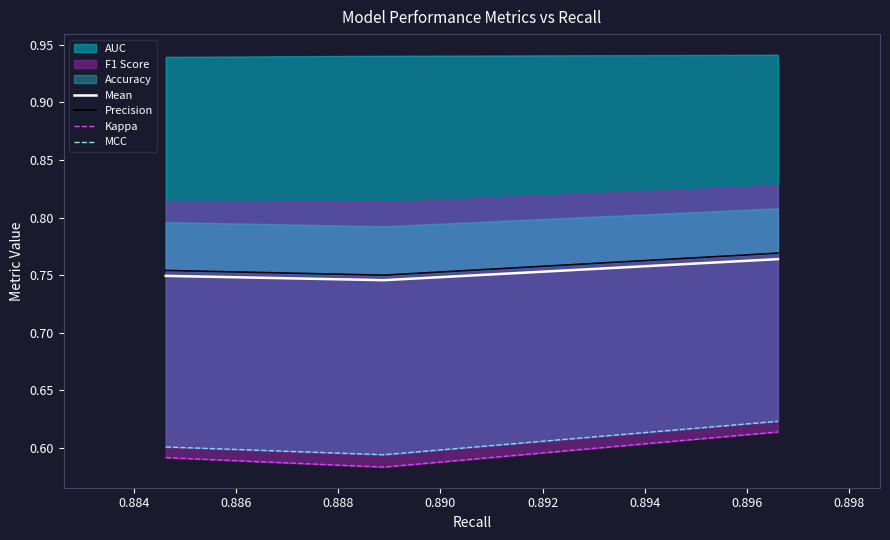

Count the Mean values in the range 0 to 1.

3